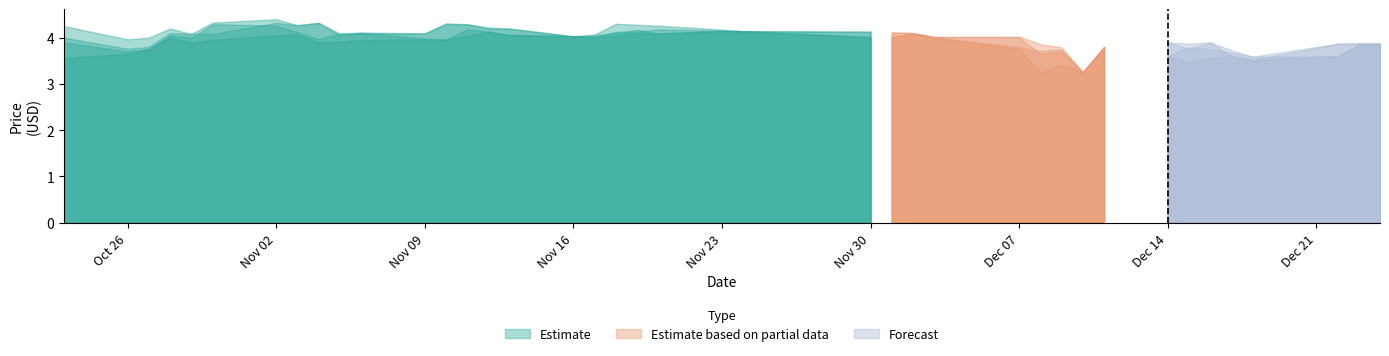

Which category has the highest value across all series?

2015-11-02